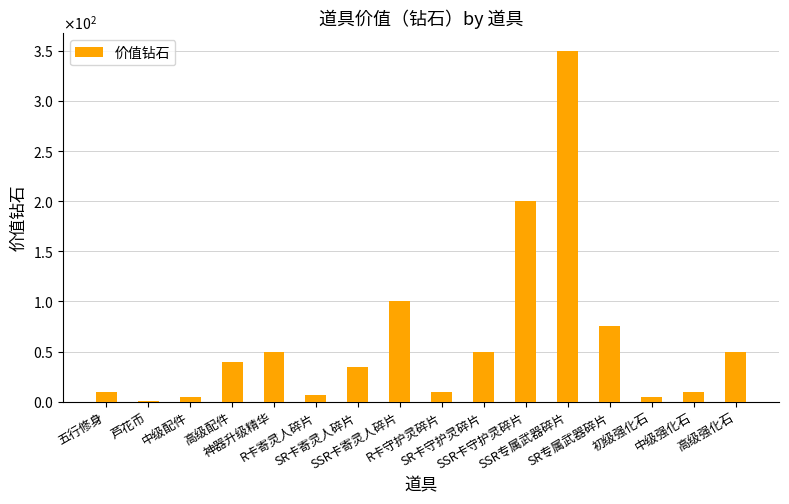

What is the sum of all values?

997.5